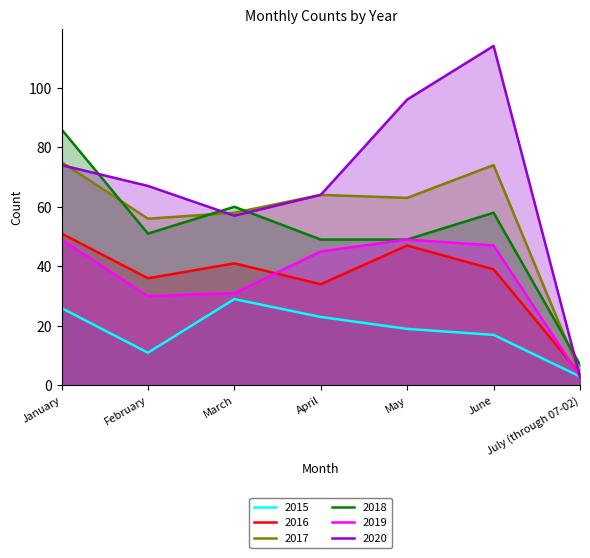

At February, list the series in order from smallest to largest.

2015, 2019, 2016, 2018, 2017, 2020